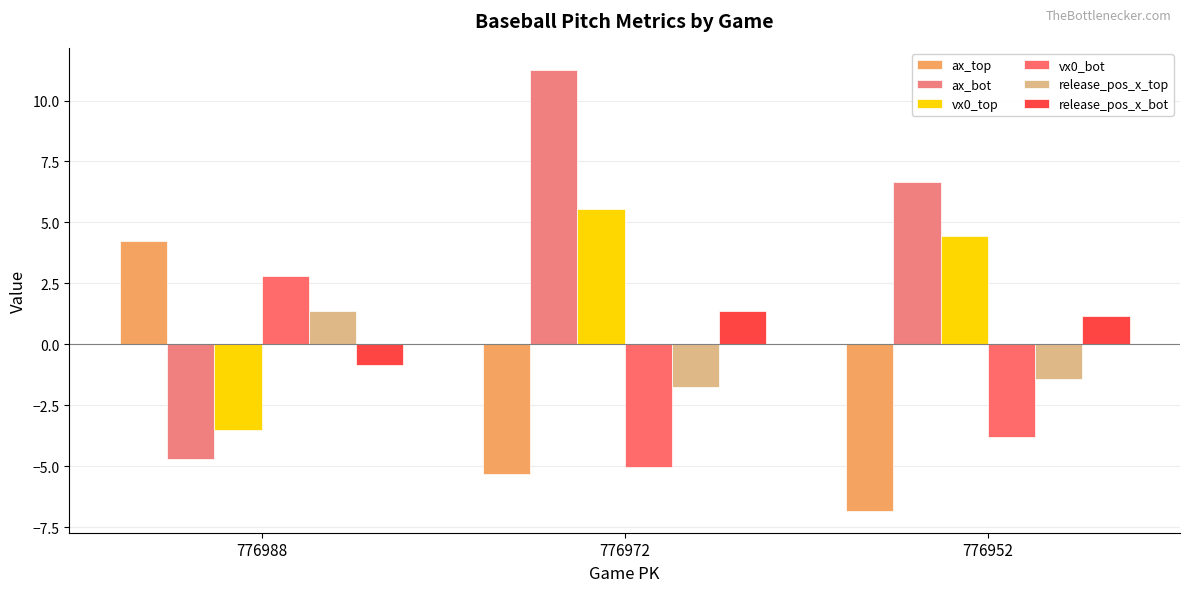

Is the value of vx0_top at 776972 greater than the value of ax_bot at 776952?

No